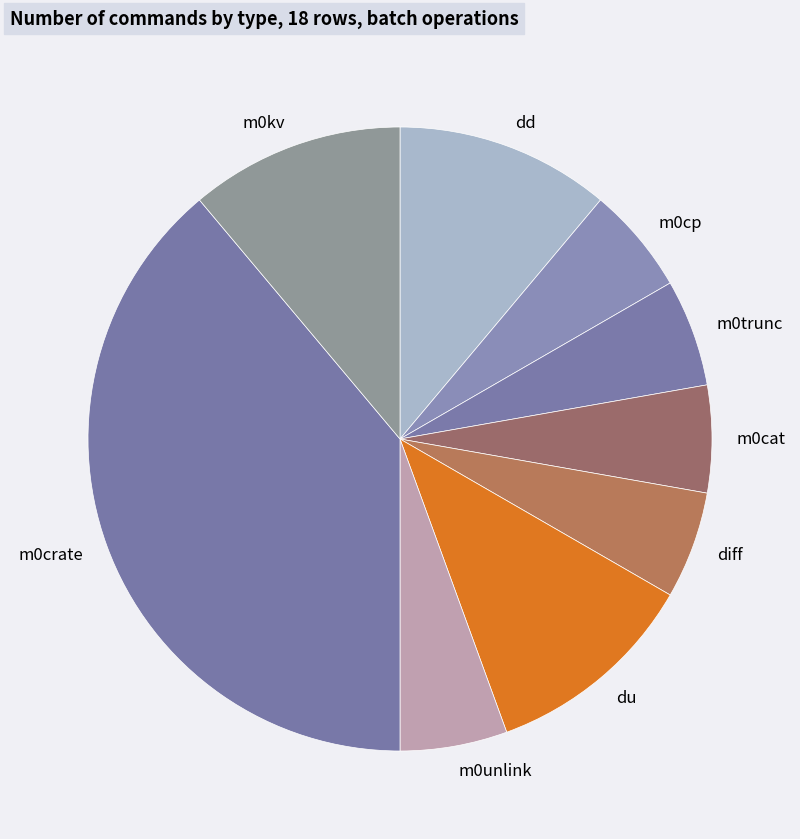

Count the number of slices in the pie.

9